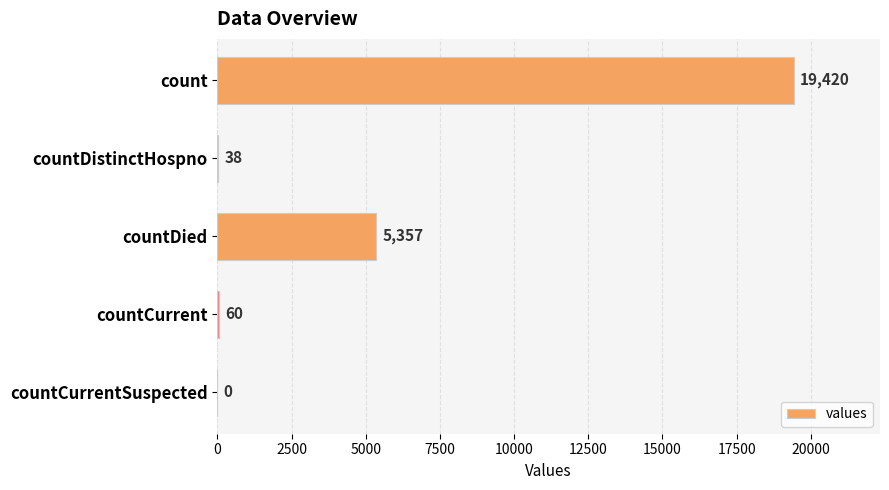

True or false: the data shows 60 at countCurrent.

True